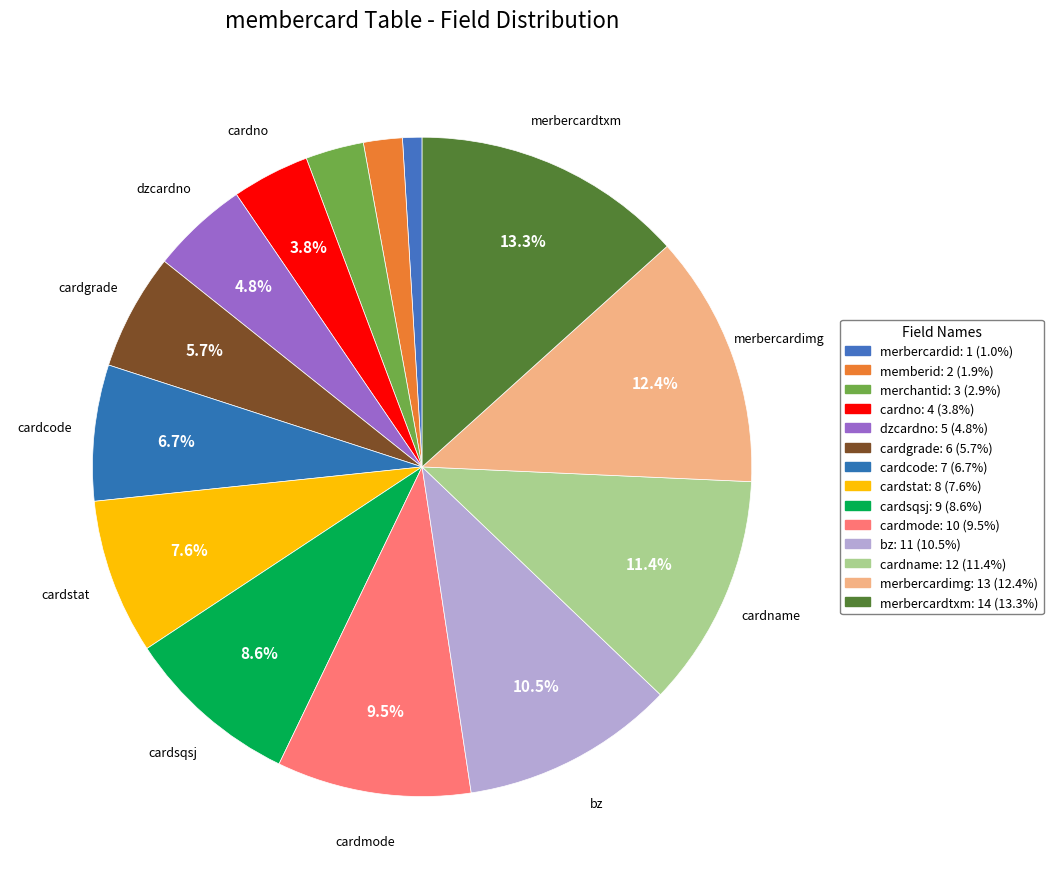

Approximately how many times larger is the value at merchantid compared to cardstat?

0.4